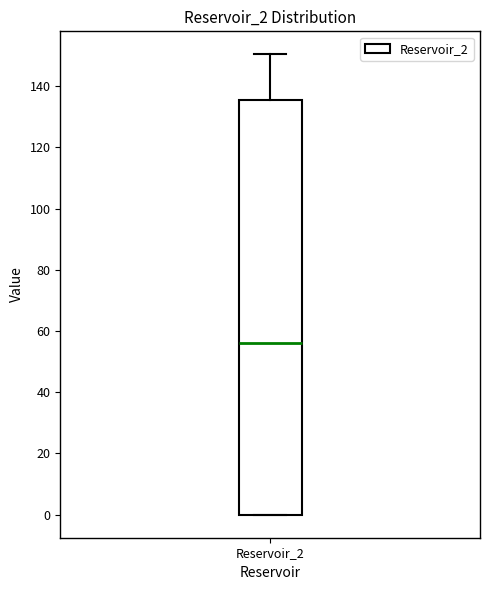

Transcribe this box plot: give where the median line is, the range the box spans, and where the two whiskers end, as read against the y-axis. The values are not printed on the chart, so give them approximately, as read against the axis.

median 56, box 0 to 136, whiskers 0 to 150